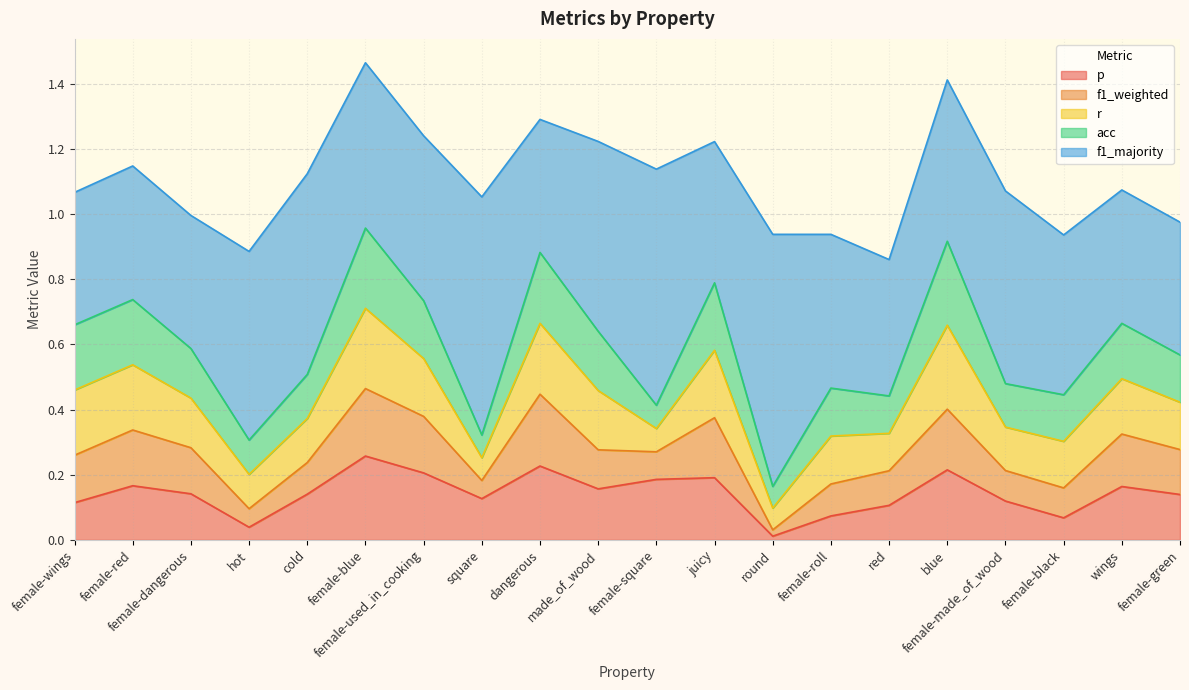

In p, how many points are lower than both neighbors (excluding endpoints)?

5